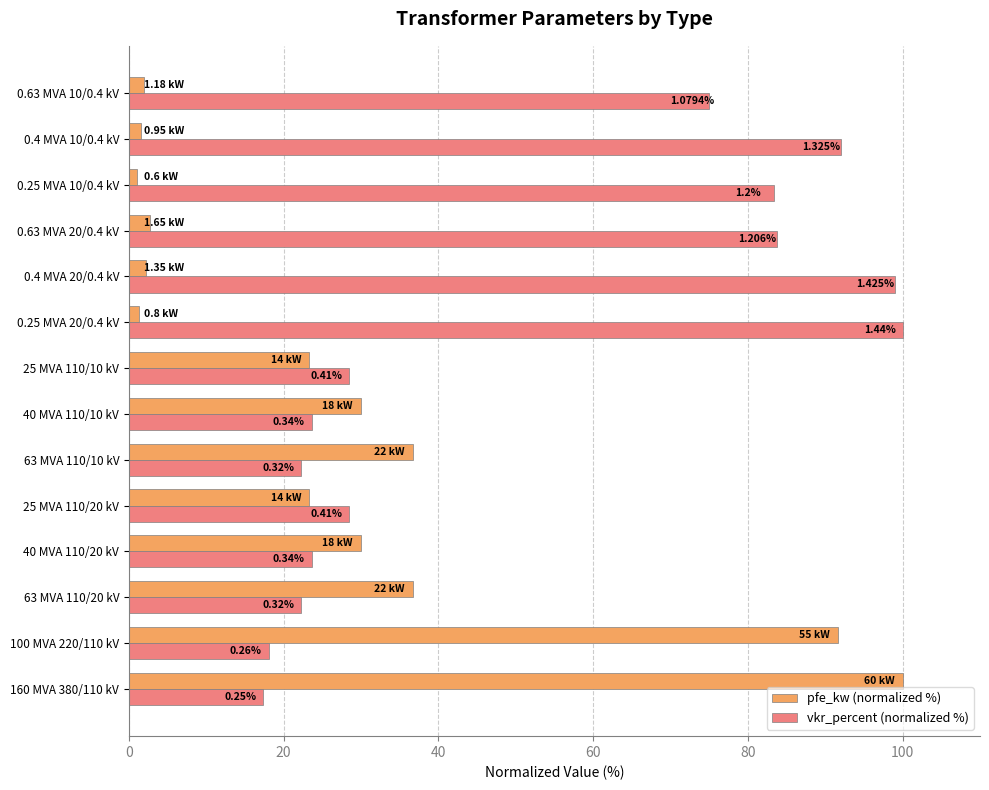

What is the value of the vkr_percent (normalized %) bar at the 1st from the left?

17.4